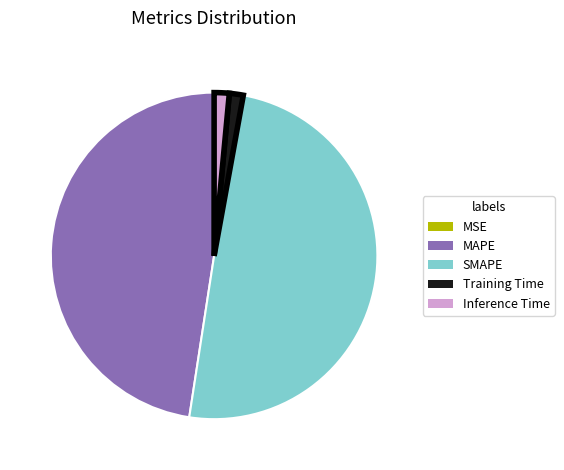

True or false: Training Time accounts for 1% of the total.

True